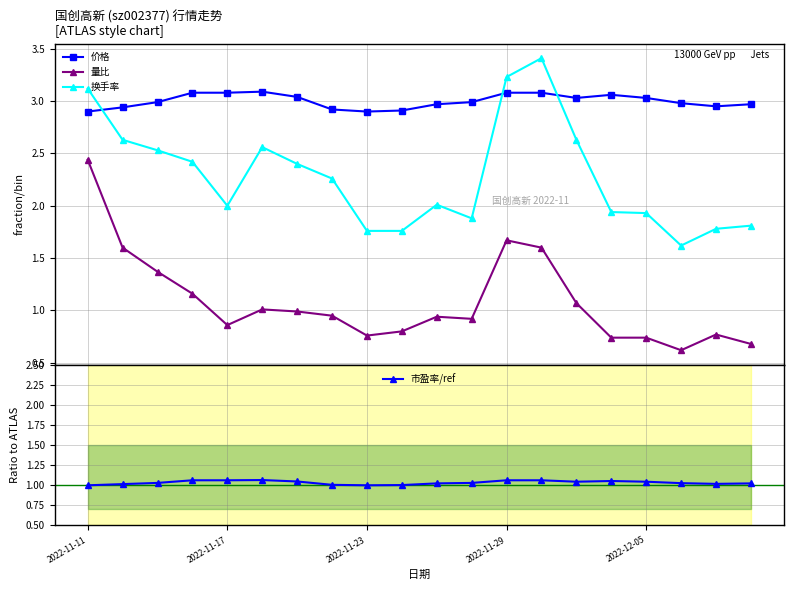

What are all the series names shown in the legend?

价格, 量比, 换手率, 市盈率/ref